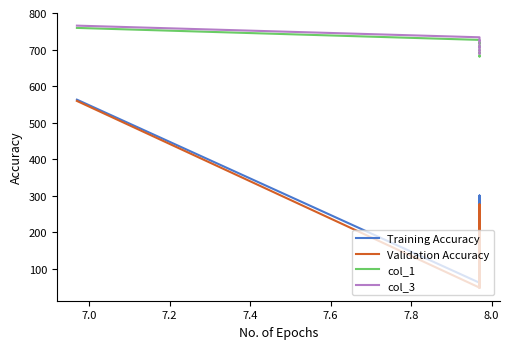

At how many categories does at least one series exceed 137?

18